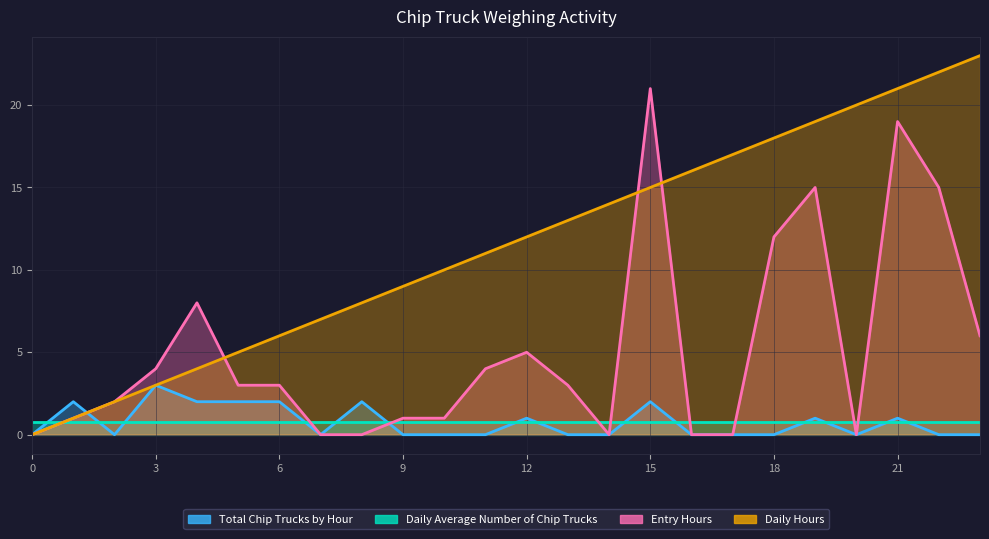

How many data points in Daily Hours are less than 12?

12